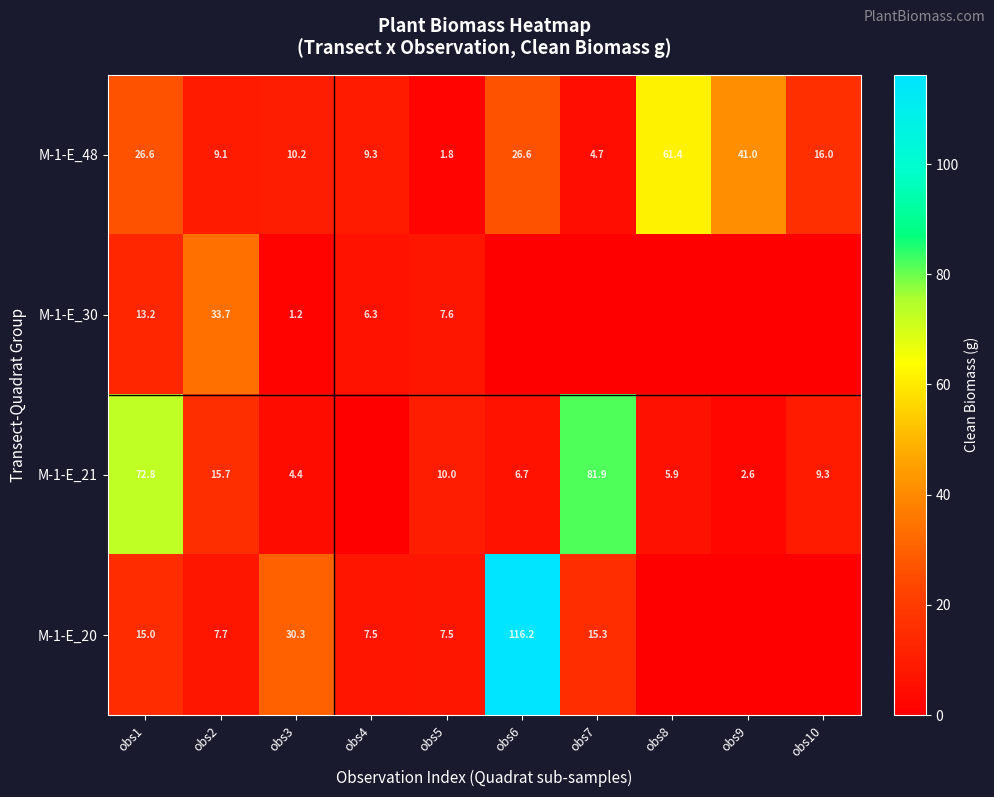

What is the approximate value of M-1-E_48 at obs7?

4.7